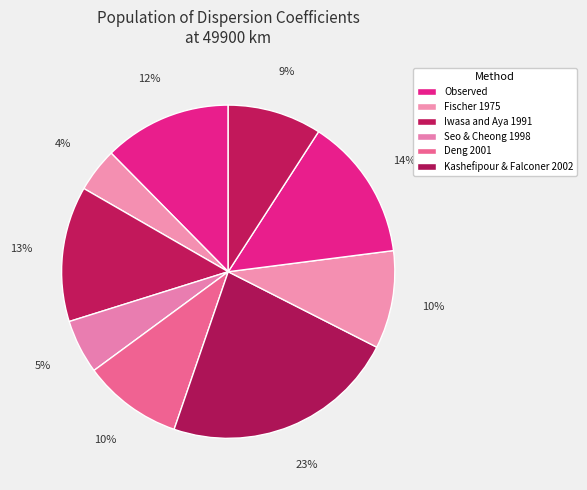

How many segments does this pie chart have?

9